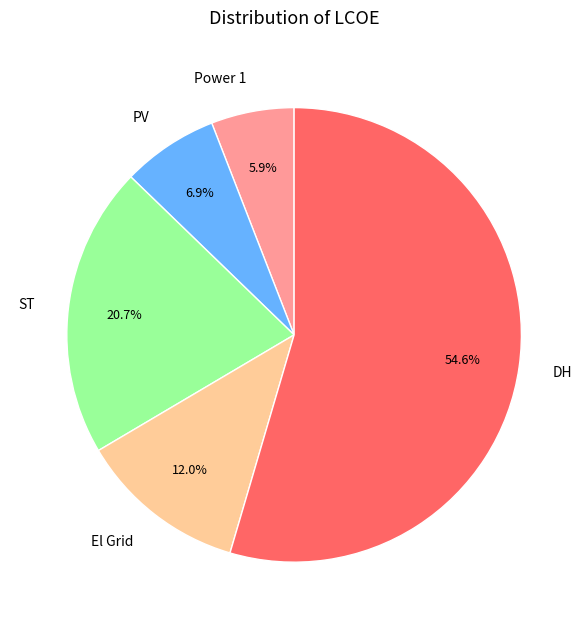

Between PV and Power 1, which is larger?

PV